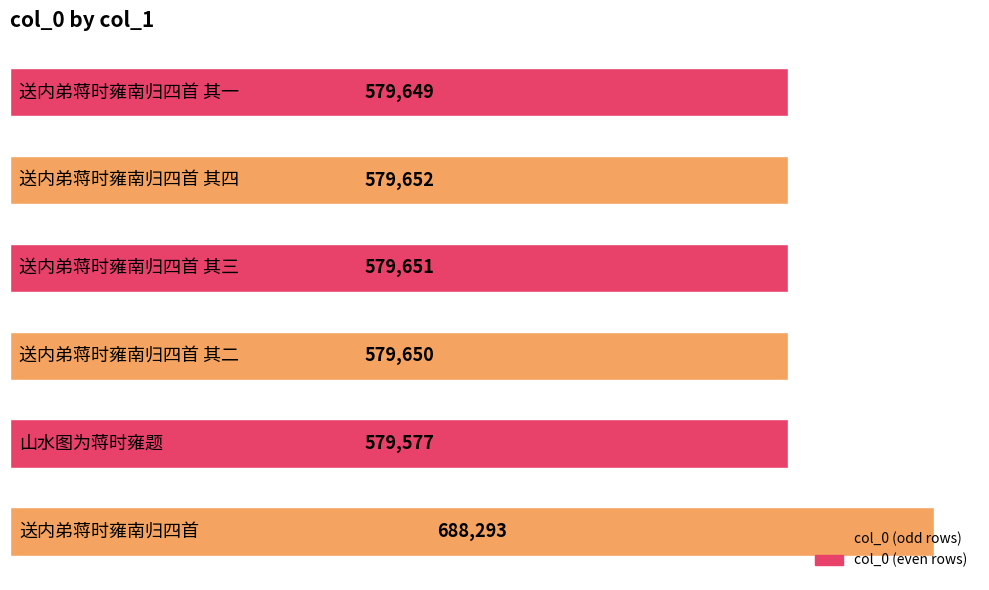

Does the chart contain any negative values?

No